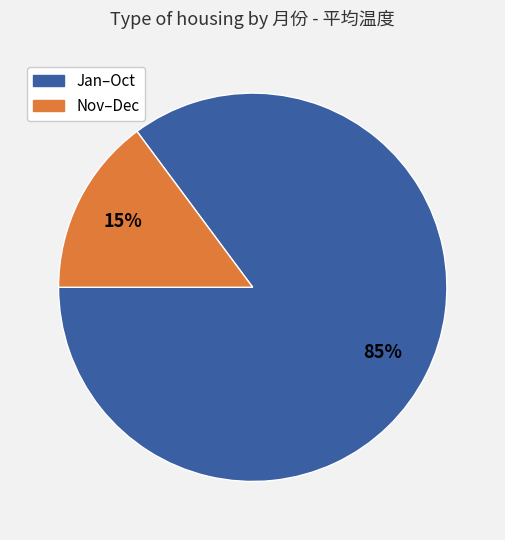

Does any single category account for the majority?

Yes